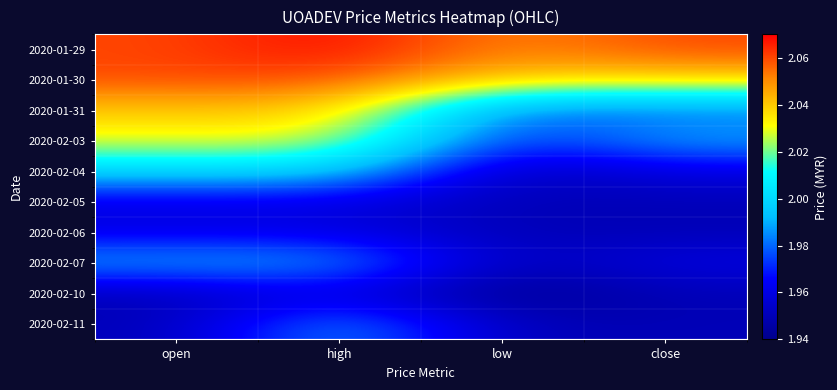

Reading right to left, transcribe all the data shown in this chart.

2020-01-29: close=2.1	low=2.0	high=2.1	open=2.1
2020-01-30: close=2.0	low=2.0	high=2.1	open=2.1
2020-01-31: close=2.0	low=2.0	high=2.0	open=2.0
2020-02-03: close=2.0	low=2.0	high=2.0	open=2.0
2020-02-04: close=2.0	low=1.9	high=2.0	open=2.0
2020-02-05: close=1.9	low=1.9	high=2.0	open=2.0
2020-02-06: close=1.9	low=1.9	high=2.0	open=2.0
2020-02-07: close=2.0	low=1.9	high=2.0	open=2.0
2020-02-10: close=1.9	low=1.9	high=2.0	open=1.9
2020-02-11: close=1.9	low=1.9	high=2.0	open=1.9